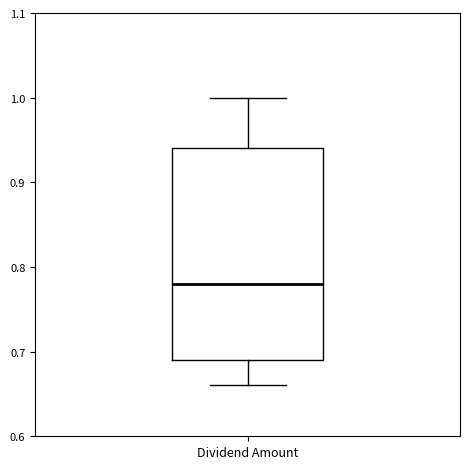

Where does the upper whisker of the box for Dividend Amount end on the y-axis? The values are not printed on the chart, so give them approximately, as read against the axis.

1.00